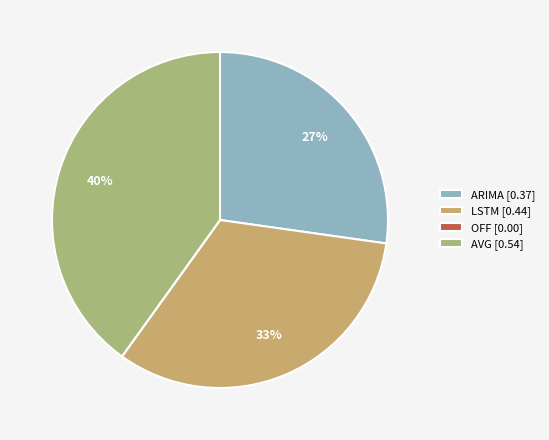

The AVG slice represents 30% of the pie. True or false?

False